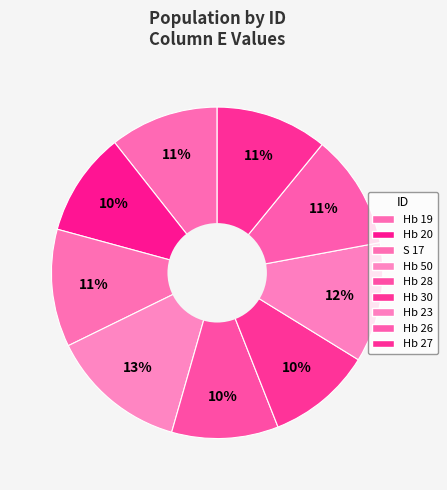

Which category has the smallest portion of the pie?

Hb 20